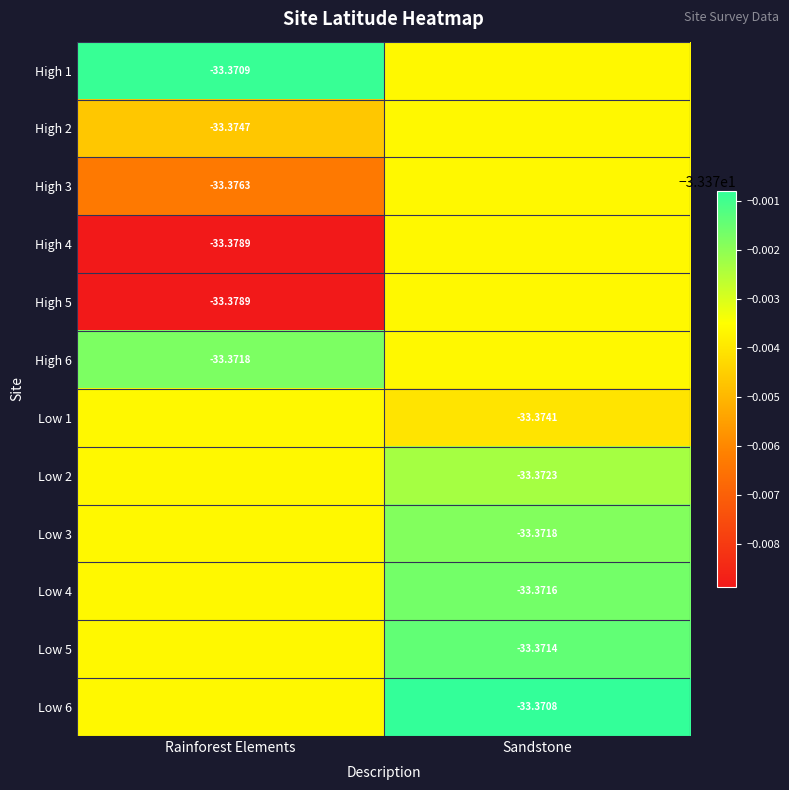

Is the value of High 5 at Rainforest Elements greater than the value of High 1 at Rainforest Elements?

No